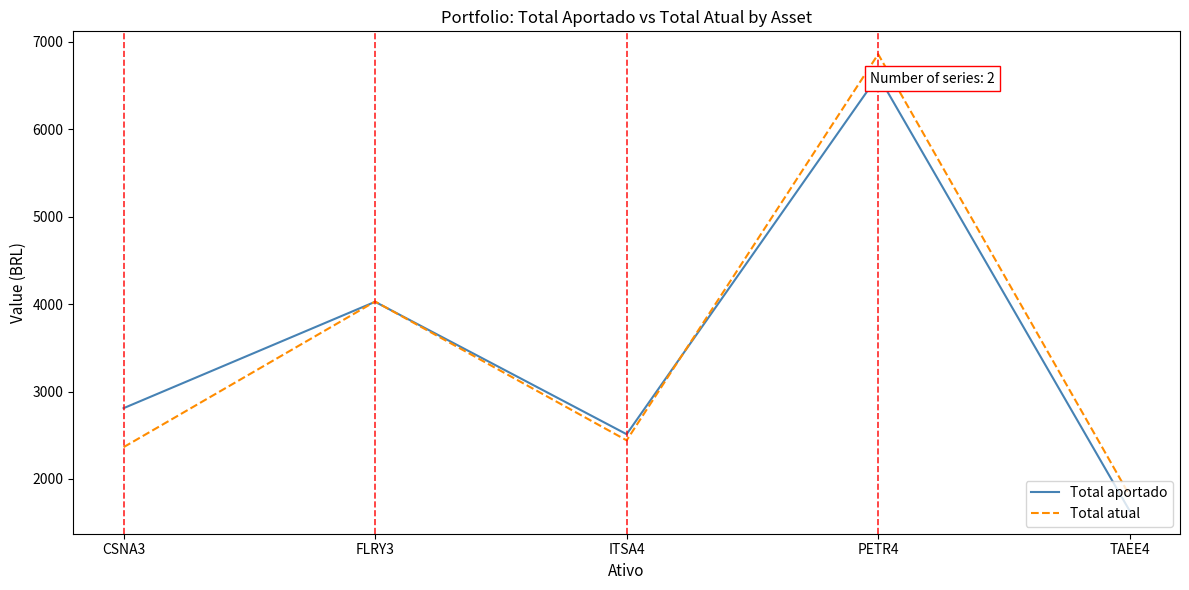

What is the difference between the maximum and minimum values in the Total atual series?

5050.0